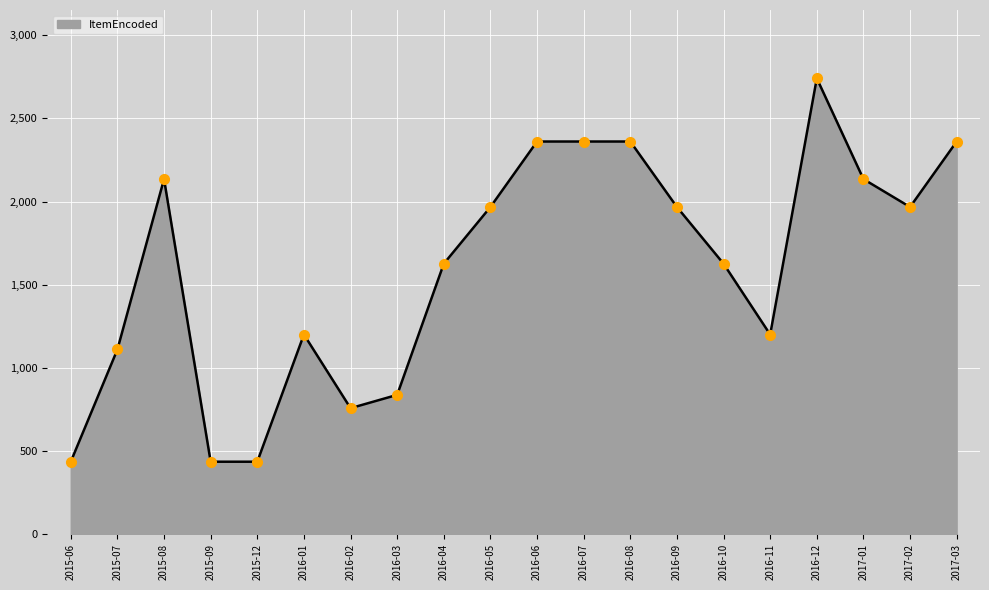

What is the ratio of the value at 2016-10 to the value at 2015-08?

0.8